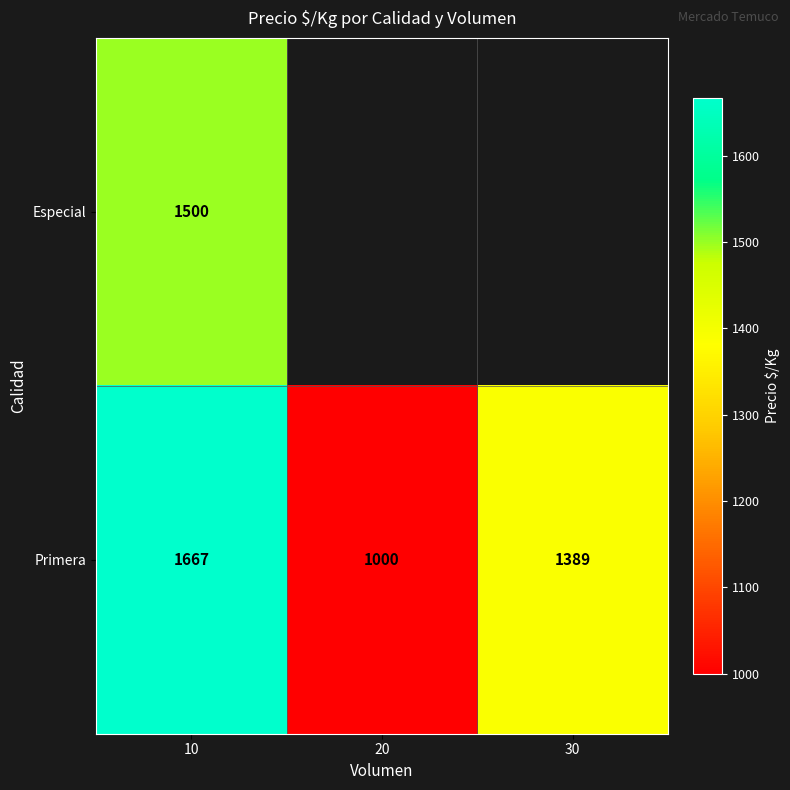

The Primera series shows 231.4 at 20. True or false?

False